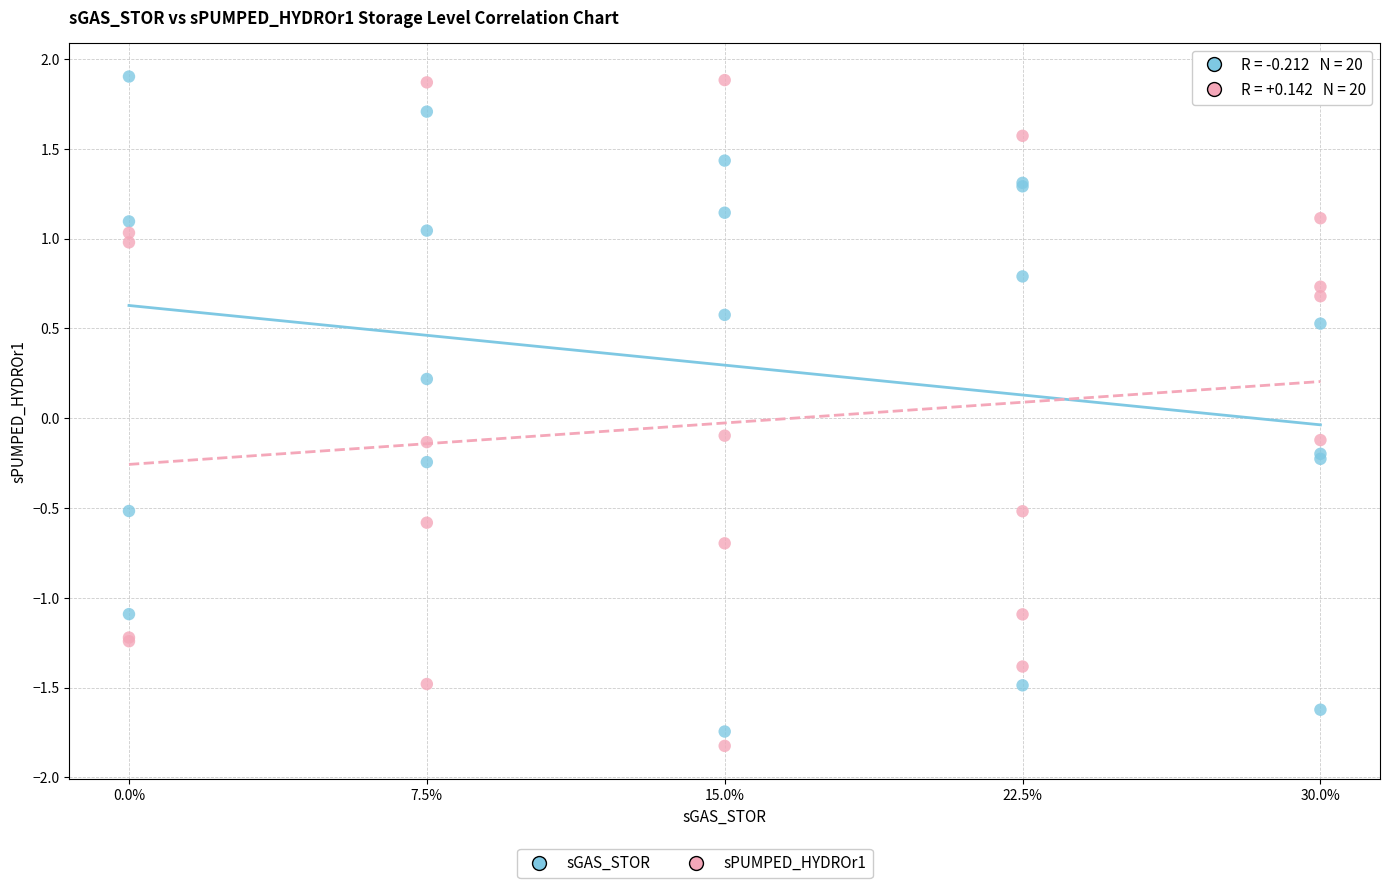

What is the X range (max minus min) for the scatter plot?

30.0